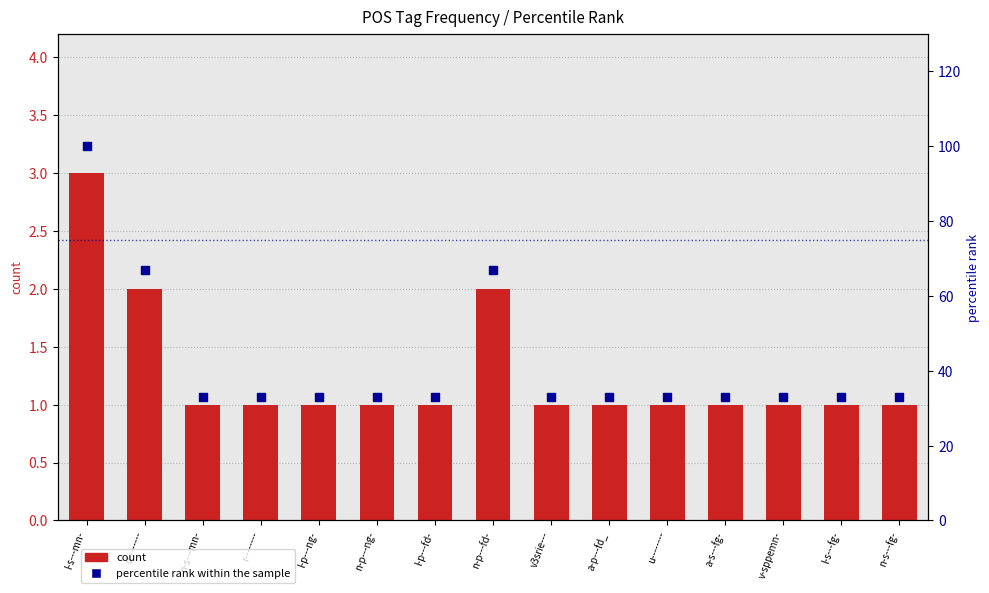

What are all the series names shown in the legend?

count, percentile rank within the sample